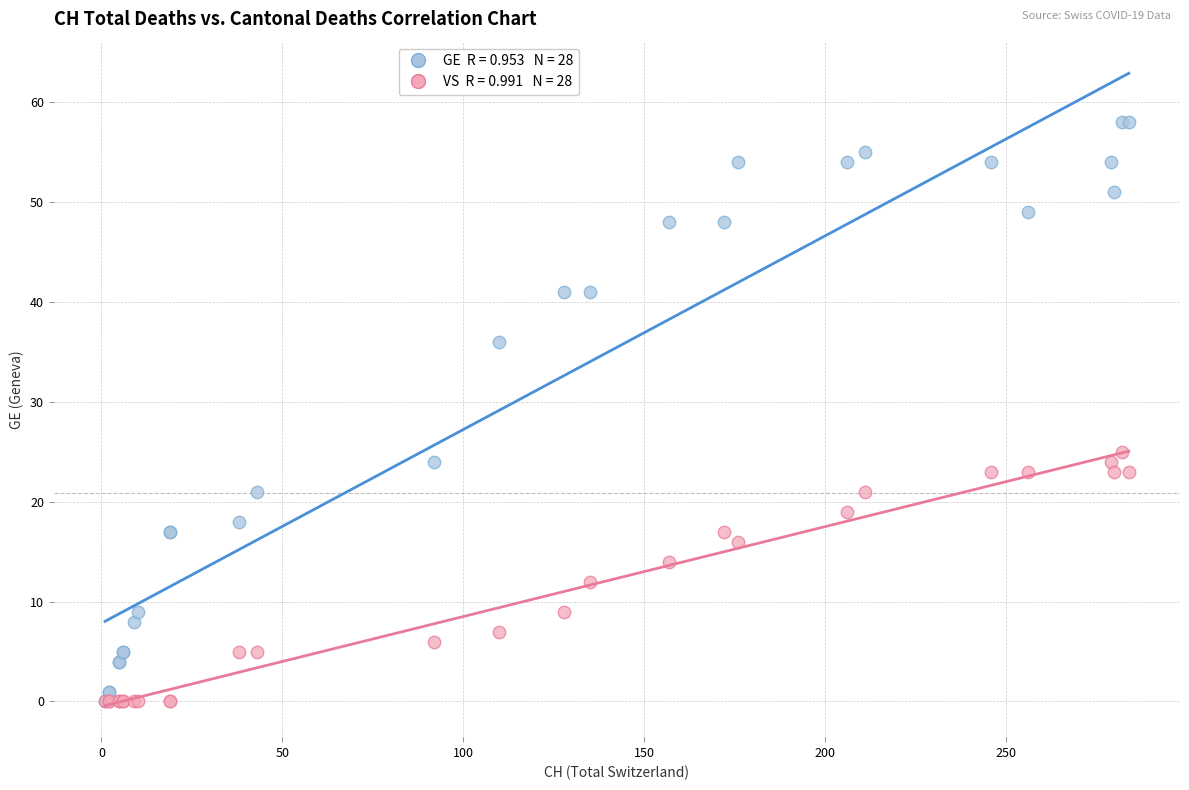

Across all series, what Y value is closest to 29?

25